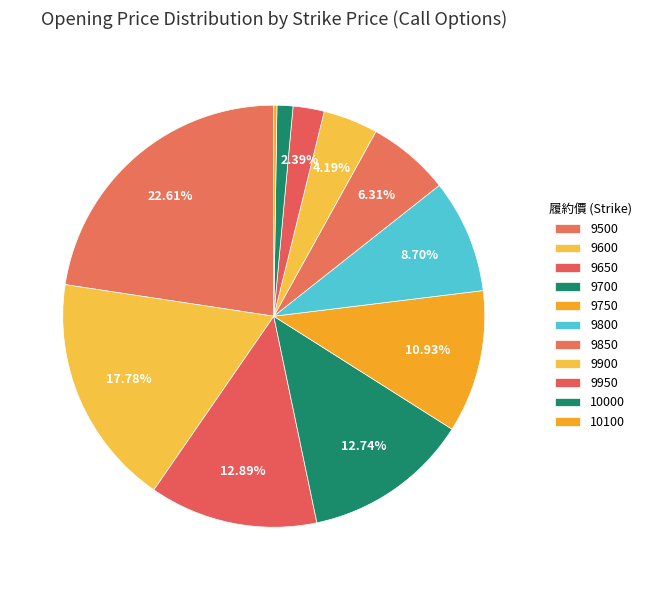

How many slices are in this pie chart?

11